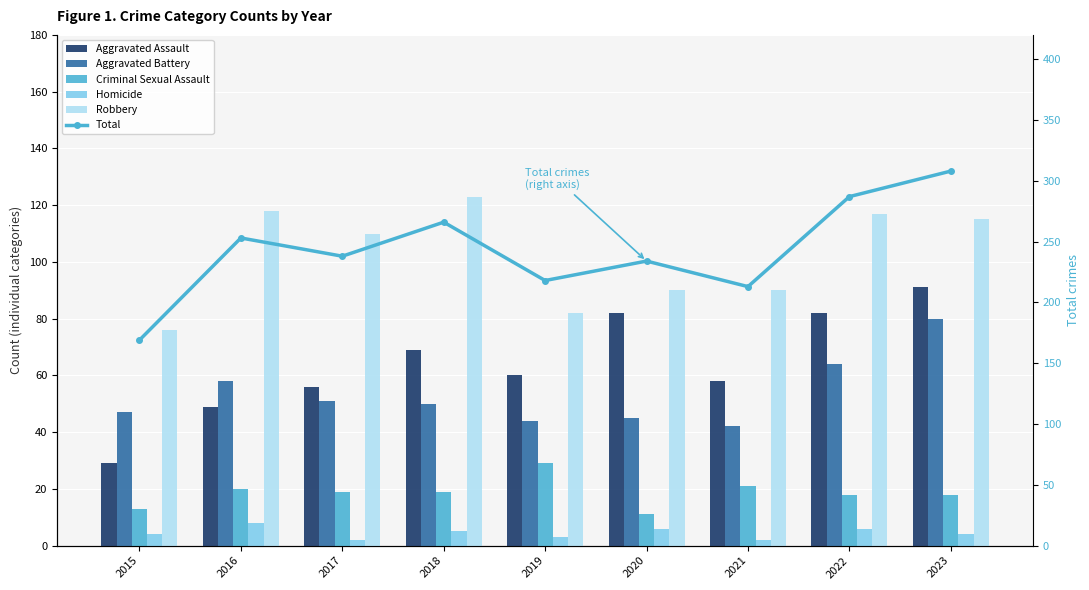

How many values in the Homicide series are below 4?

3